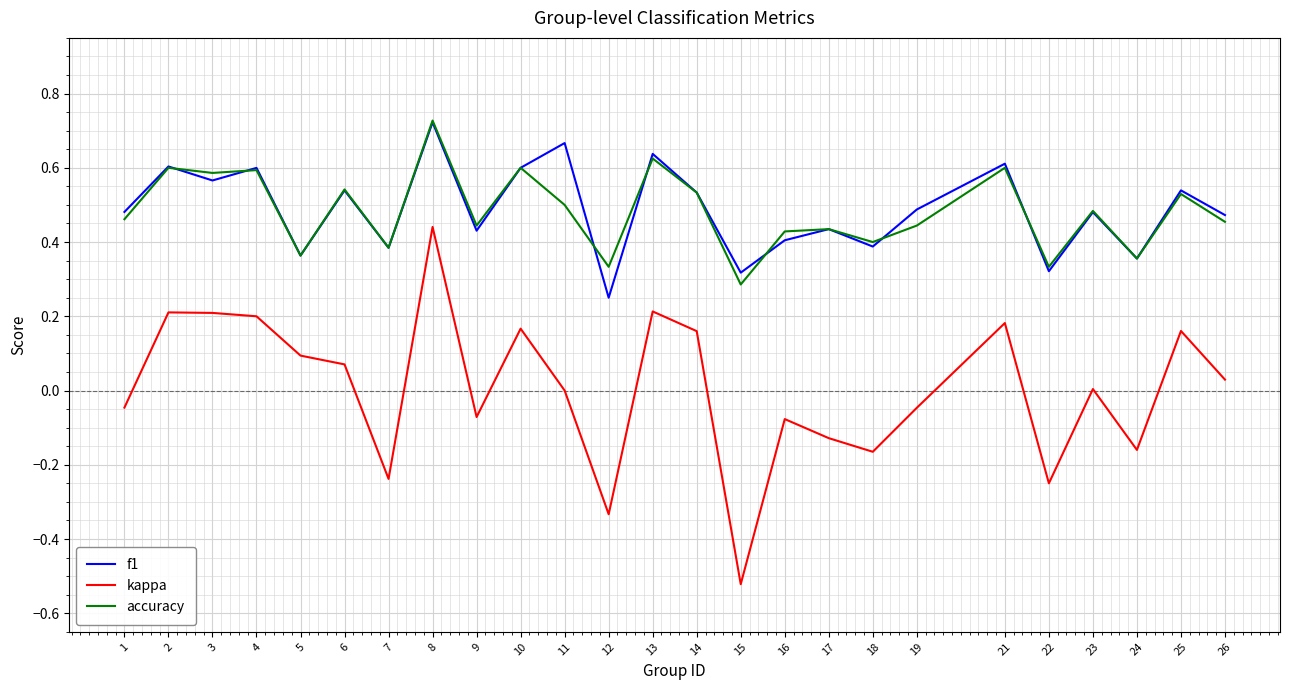

True or false: kappa and f1 cross at least once.

False